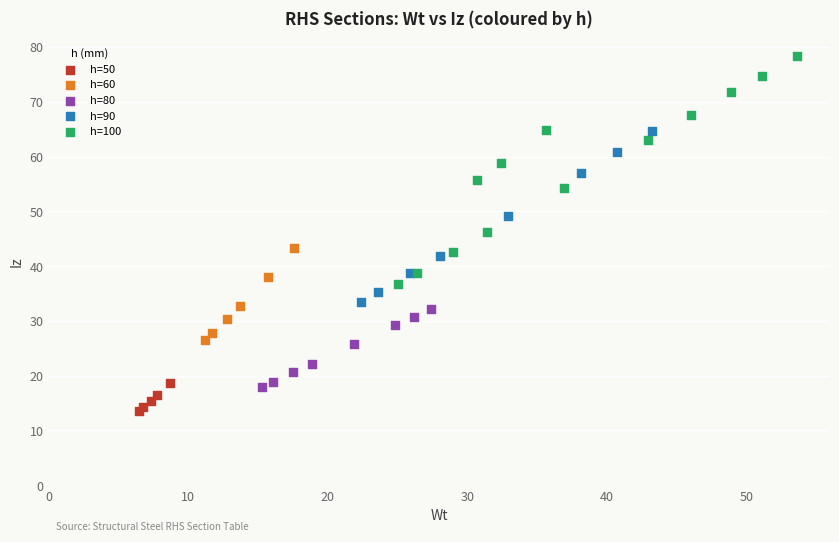

Which series contains the highest Y value?

h=100